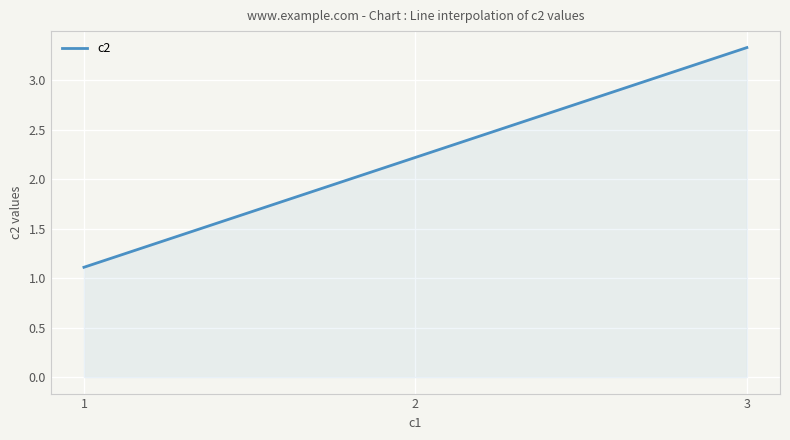

At which label is the value closest to 2?

2